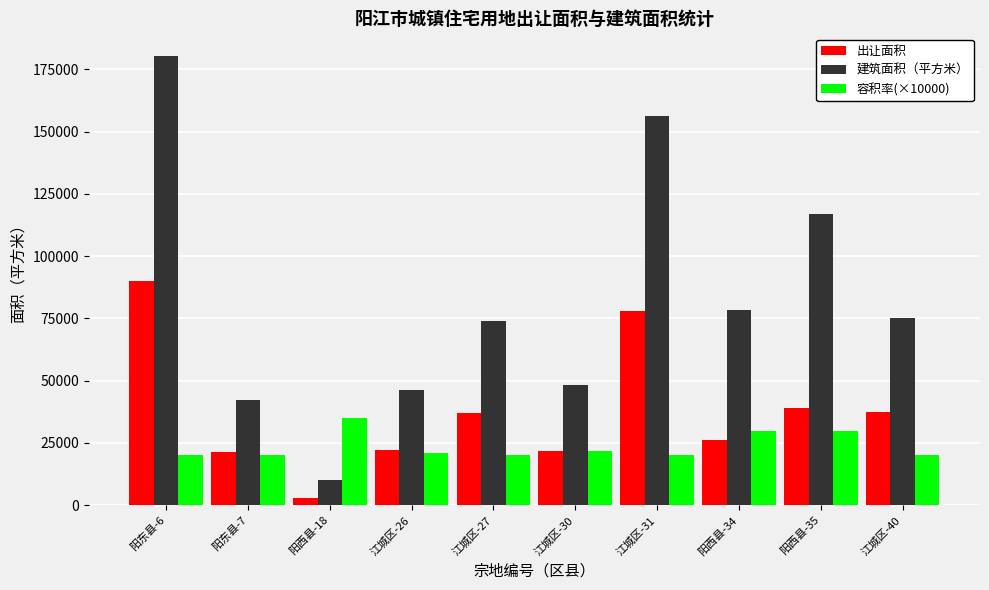

What is the spread (max minus min) of values at 江城区-31?

136166.0